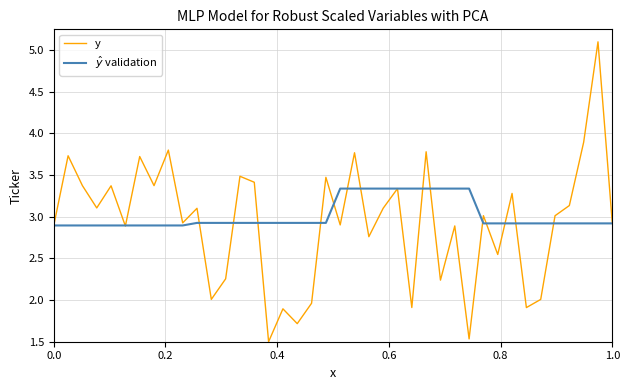

Is this an area chart (filled region under the line)?

No